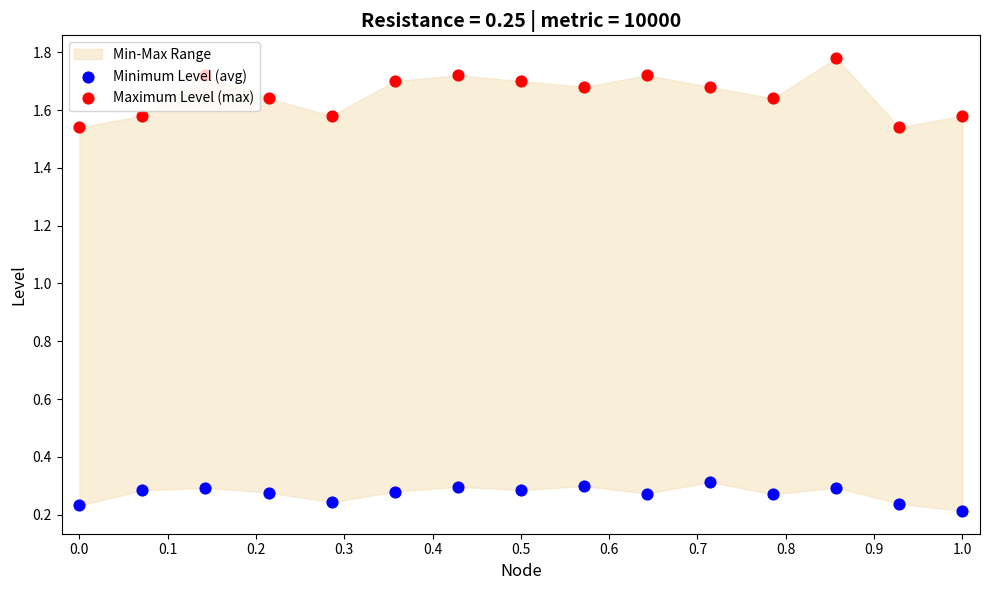

Which series reaches the maximum Y coordinate?

Maximum Level (max)